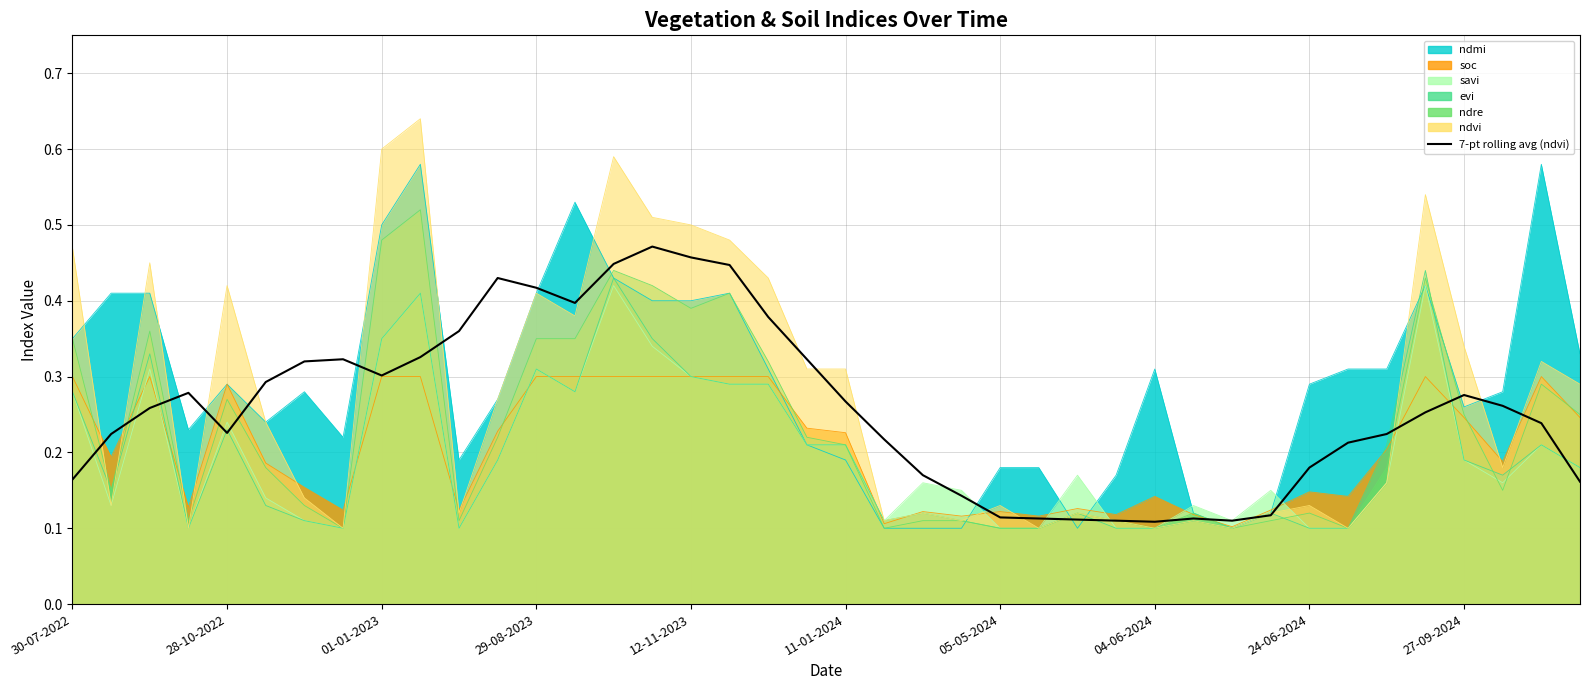

At which category does the chart reach its minimum across all series?

04-06-2024